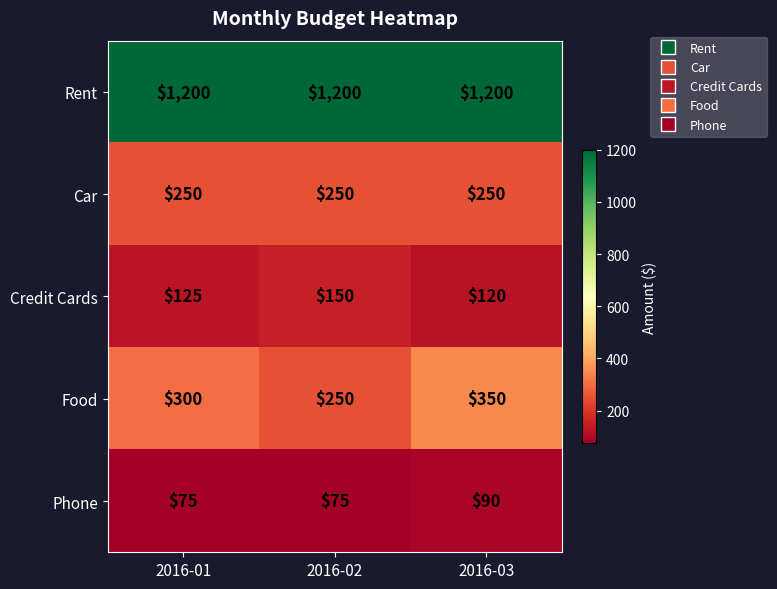

Reading left to right, extract all data points from this chart.

Rent: 2016-01=1200	2016-02=1200	2016-03=1200
Car: 2016-01=250	2016-02=250	2016-03=250
Credit Cards: 2016-01=125	2016-02=150	2016-03=120
Food: 2016-01=300	2016-02=250	2016-03=350
Phone: 2016-01=75	2016-02=75	2016-03=90